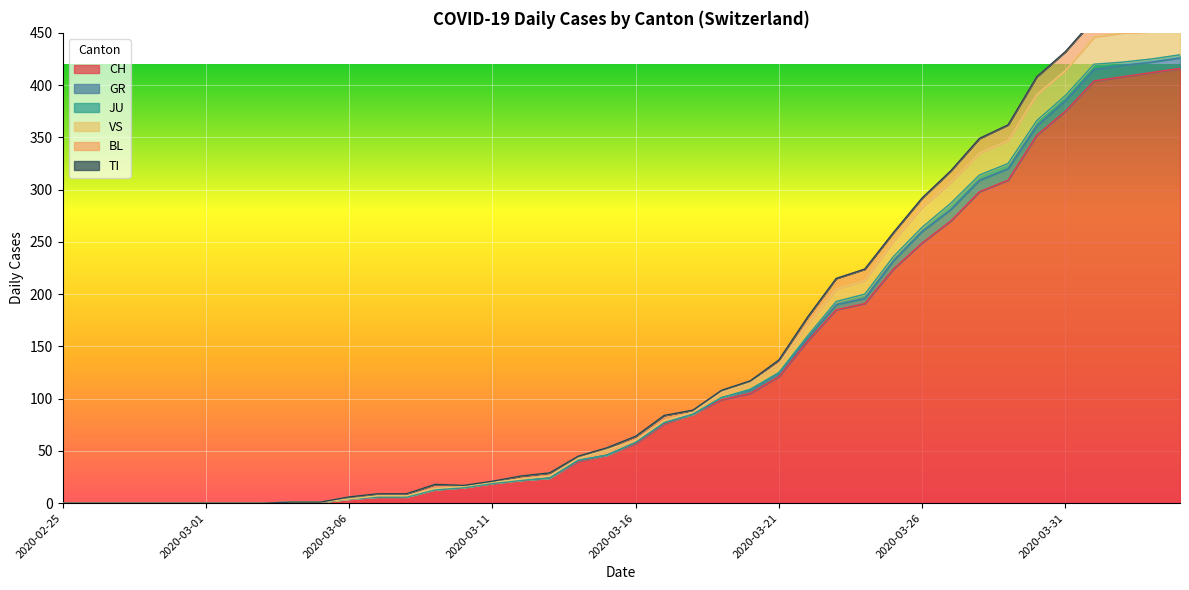

Reading left to right, what are all the values shown in this chart?

CH: 0	0	0	0	0	0	0	0	1	1	4	6	6	13	15	19	22	24	40	46	57	76	85	99	105	121	155	185	191	224	249	270	298	309	352	375	404	408	412	416
GR: 0	0	0	0	0	0	0	0	0	0	0	0	0	0	0	0	0	0	1	0	1	1	0	2	3	3	3	5	5	8	11	11	11	11	9	10	11	11	10	10
JU: 0	0	0	0	0	0	0	0	0	0	0	0	0	0	0	0	0	0	0	0	0	0	0	0	1	1	2	3	4	4	4	6	5	5	5	5	5	3	3	3
VS: 0	0	0	0	0	0	0	0	0	0	0	1	1	1	1	1	1	2	2	5	2	2	2	5	6	8	11	12	13	15	19	20	21	22	25	24	26	28	26	28
BL: 0	0	0	0	0	0	0	0	0	0	2	2	2	4	1	1	3	3	2	2	4	5	2	2	2	4	7	10	11	8	9	11	14	15	17	18	17	18	18	19
TI: 0	0	0	0	0	0	0	0	0	0	0	0	0	0	0	0	0	0	0	0	0	0	0	0	0	0	0	0	0	0	0	0	0	0	0	0	0	0	0	0